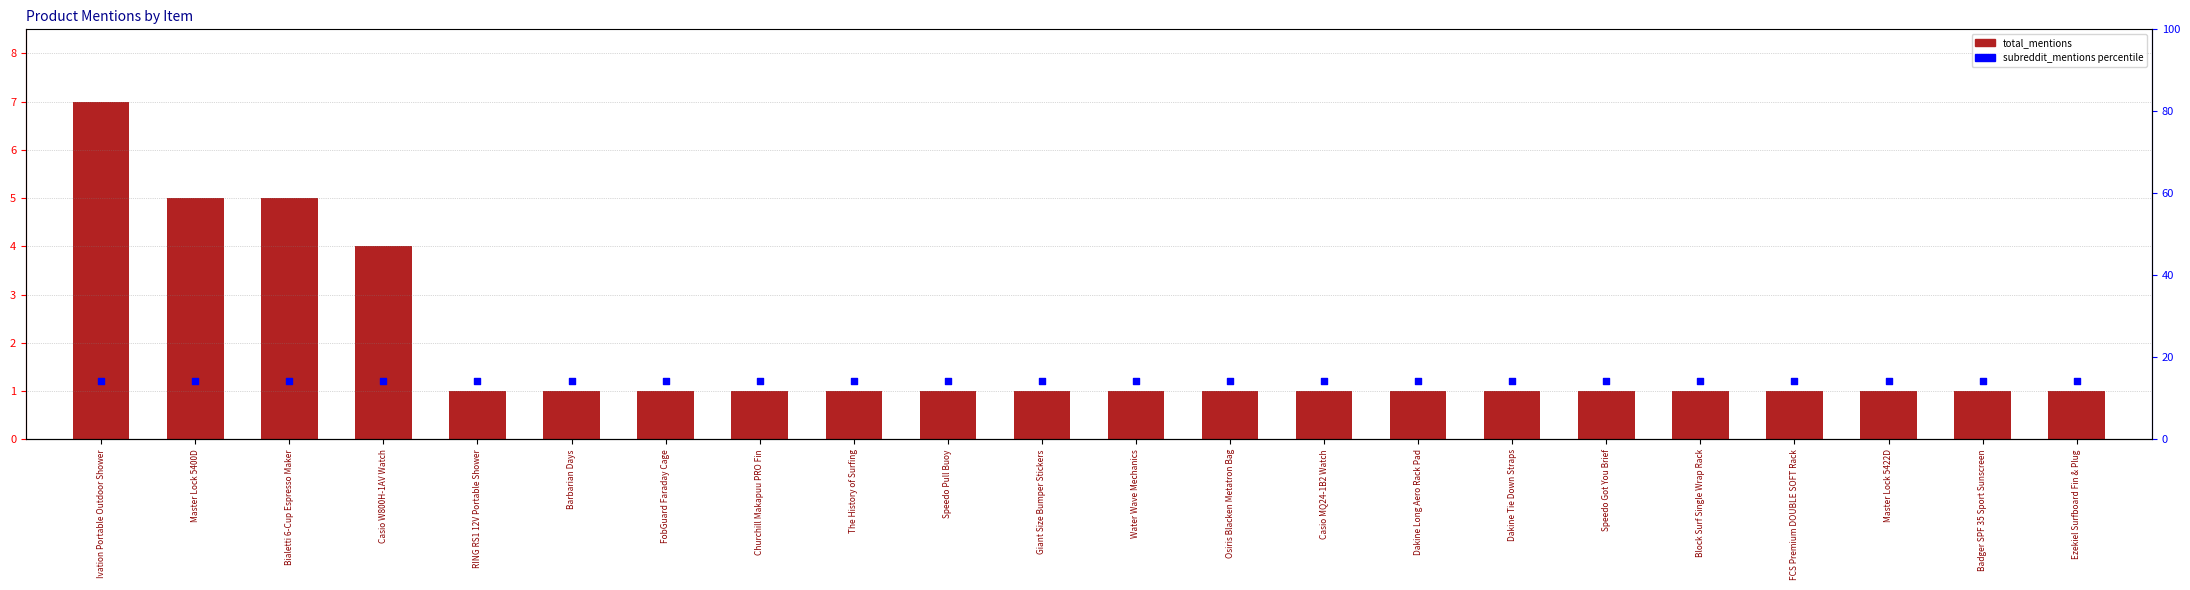

What is the total value across all series at Casio MQ24-1B2 Watch?

15.3